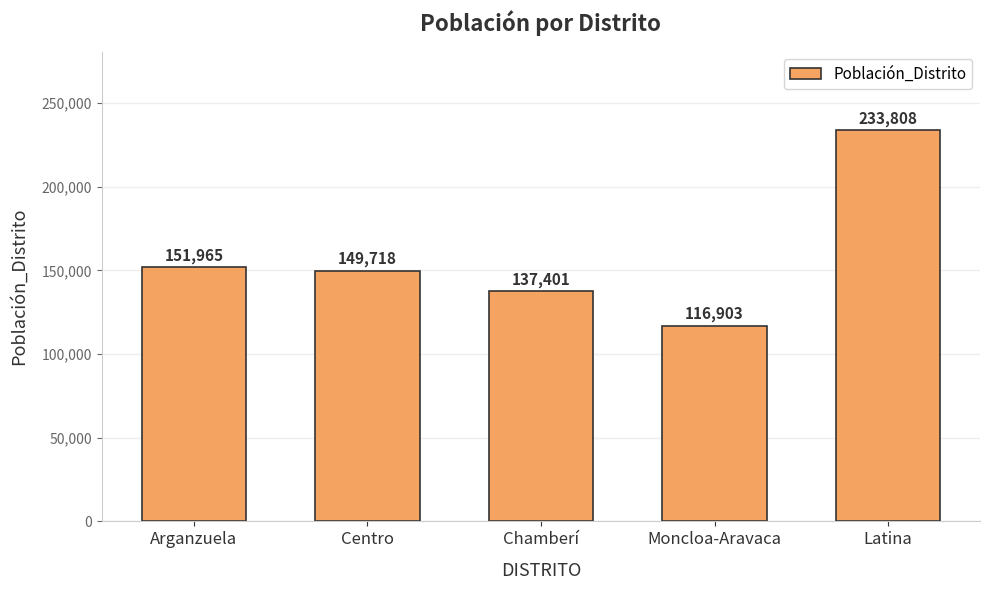

Reading left to right, what are all the values shown in this chart?

Arganzuela=151965	Centro=149718	Chamberí=137401	Moncloa-Aravaca=116903	Latina=233808